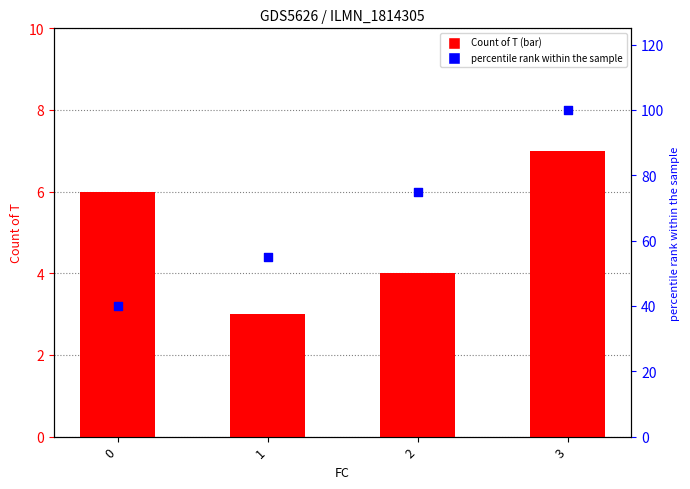

At which category is the sum across all series the highest?

3